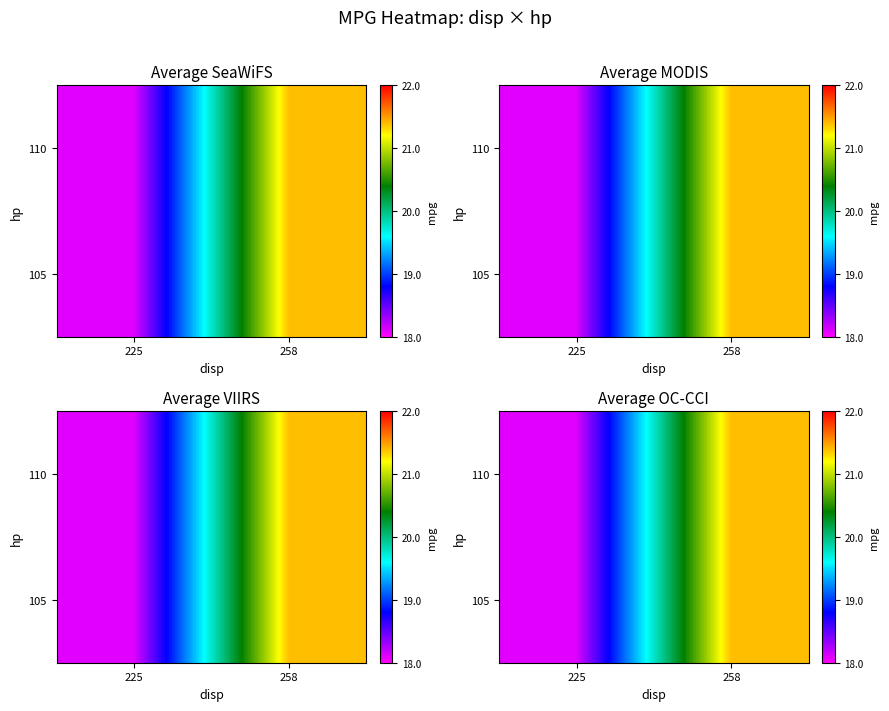

List the labels in order of 105 value, largest first.

258, 225